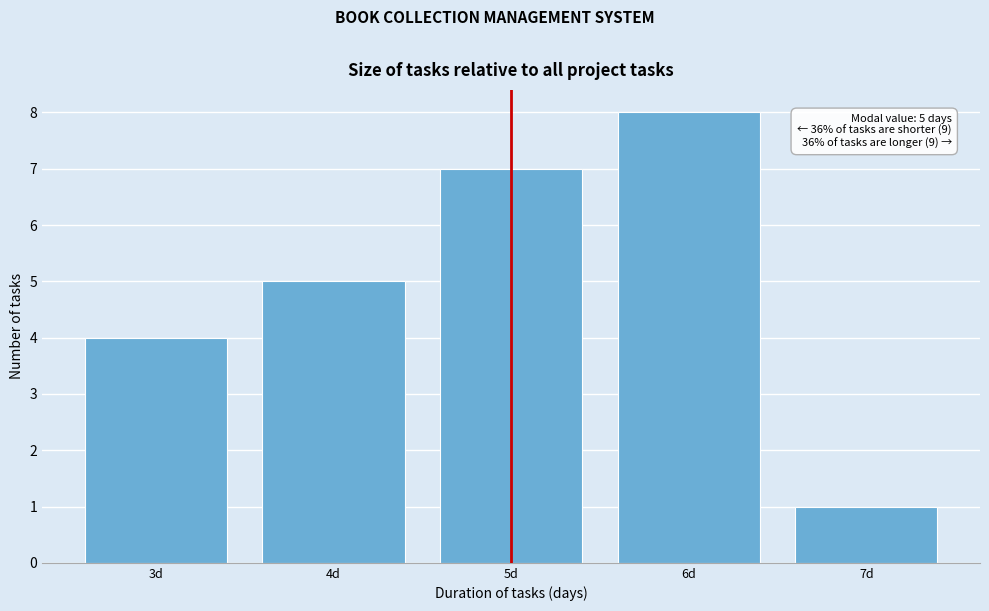

Which range on the x-axis has the tallest bar?

5.5 to 6.5